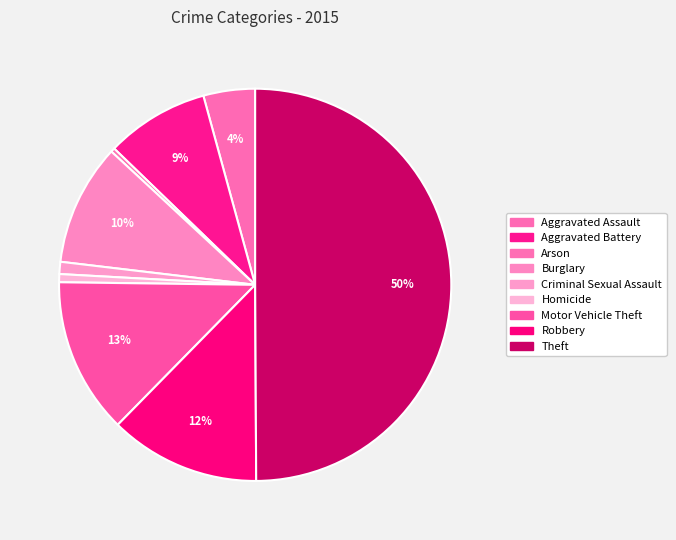

To the nearest percent, what portion does Criminal Sexual Assault represent?

1%